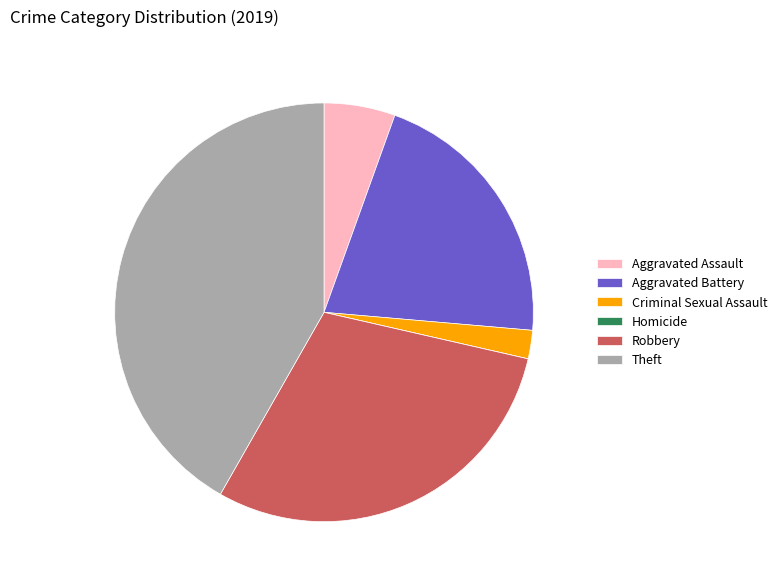

Which category has the biggest portion of the pie?

Theft